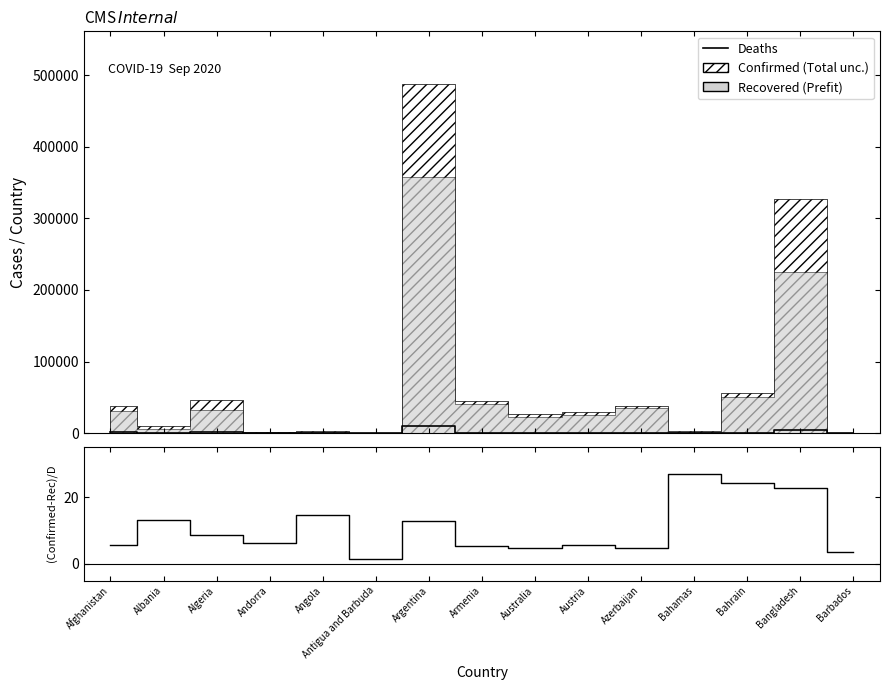

True or false: Deaths has a value of 1415.0 at Afghanistan.

True